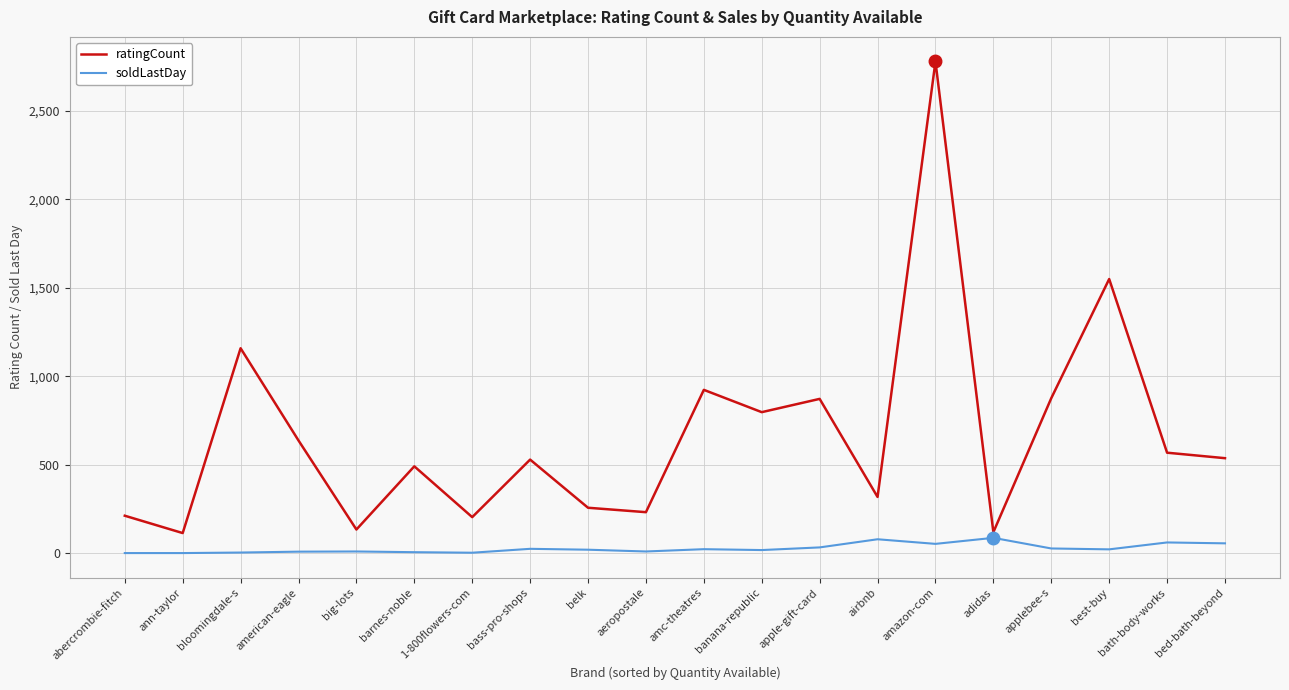

Where is ratingCount nearest to the value 1446?

best-buy